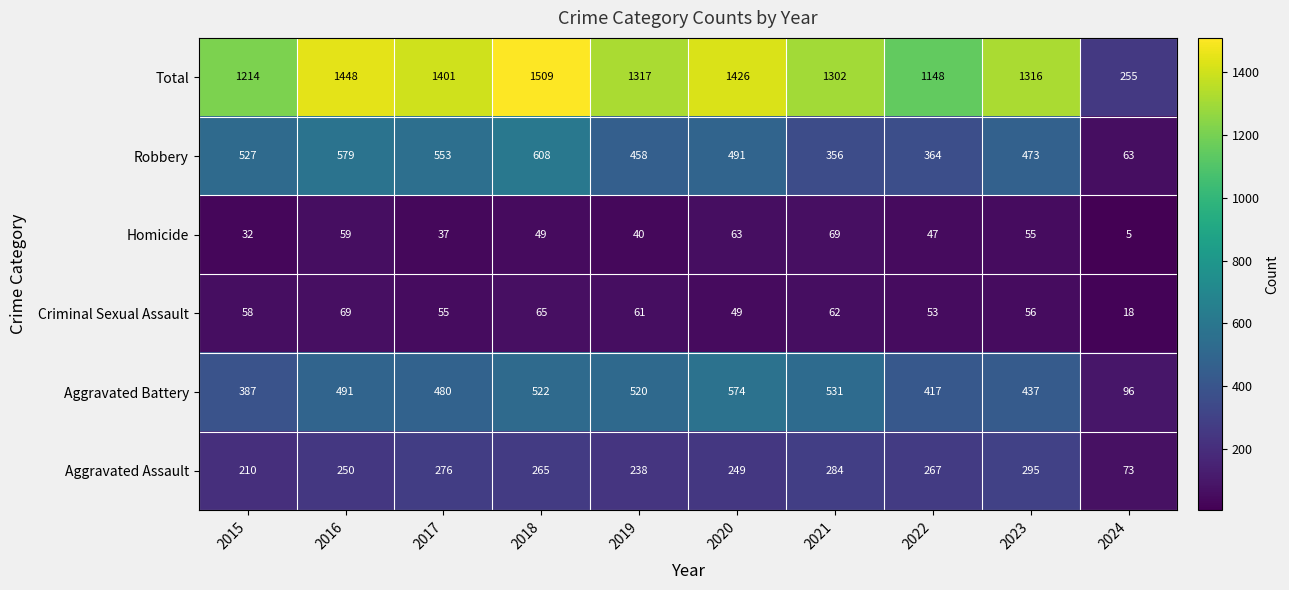

At how many categories does at least one series exceed 450?

9